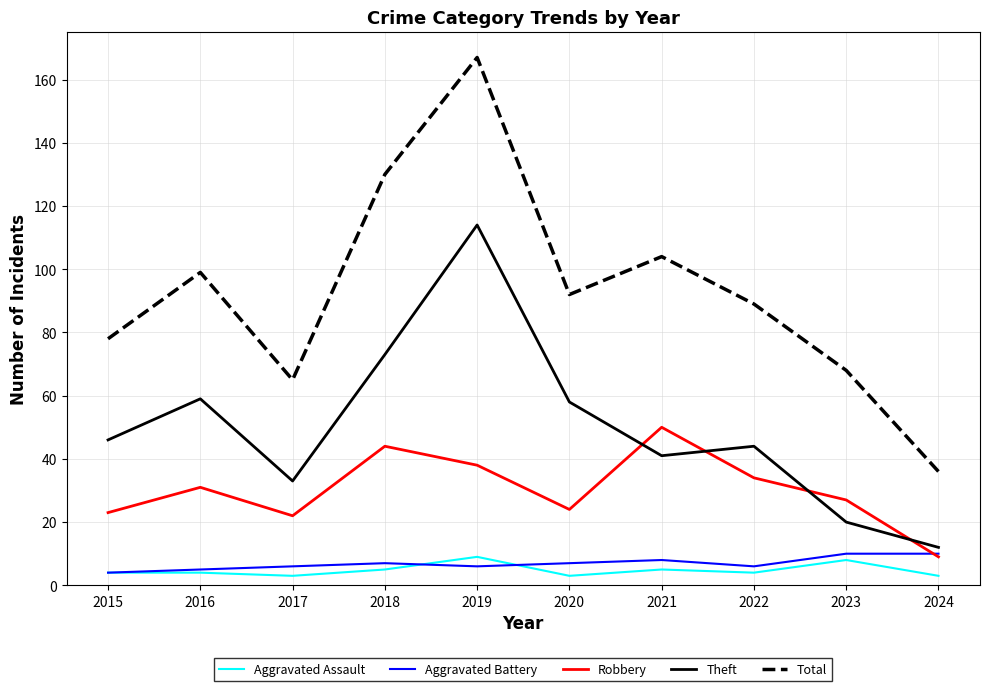

How many lines are shown in the chart?

5